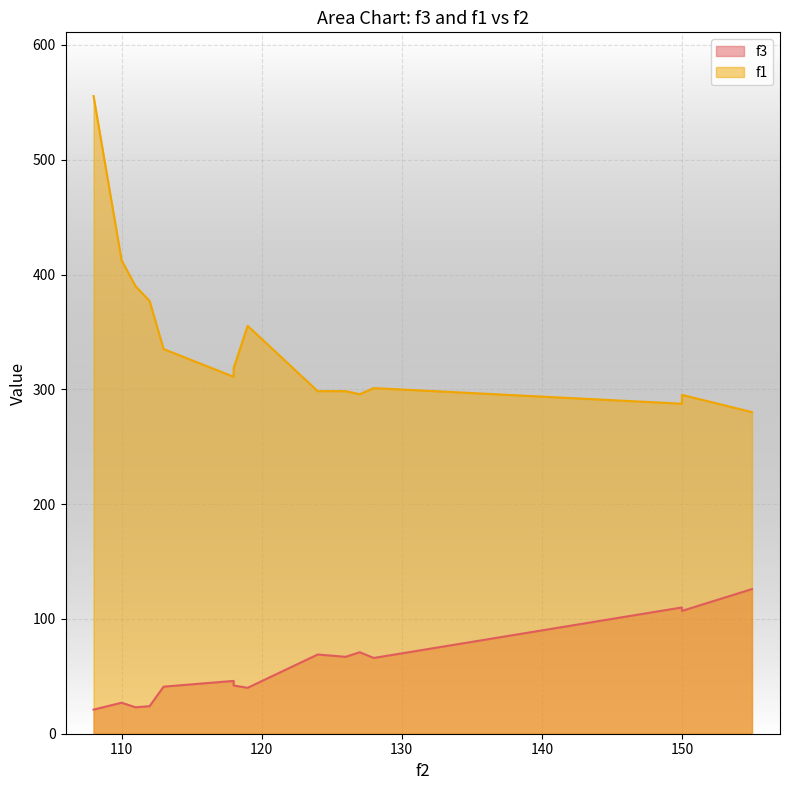

What is the smallest value displayed?

21.0